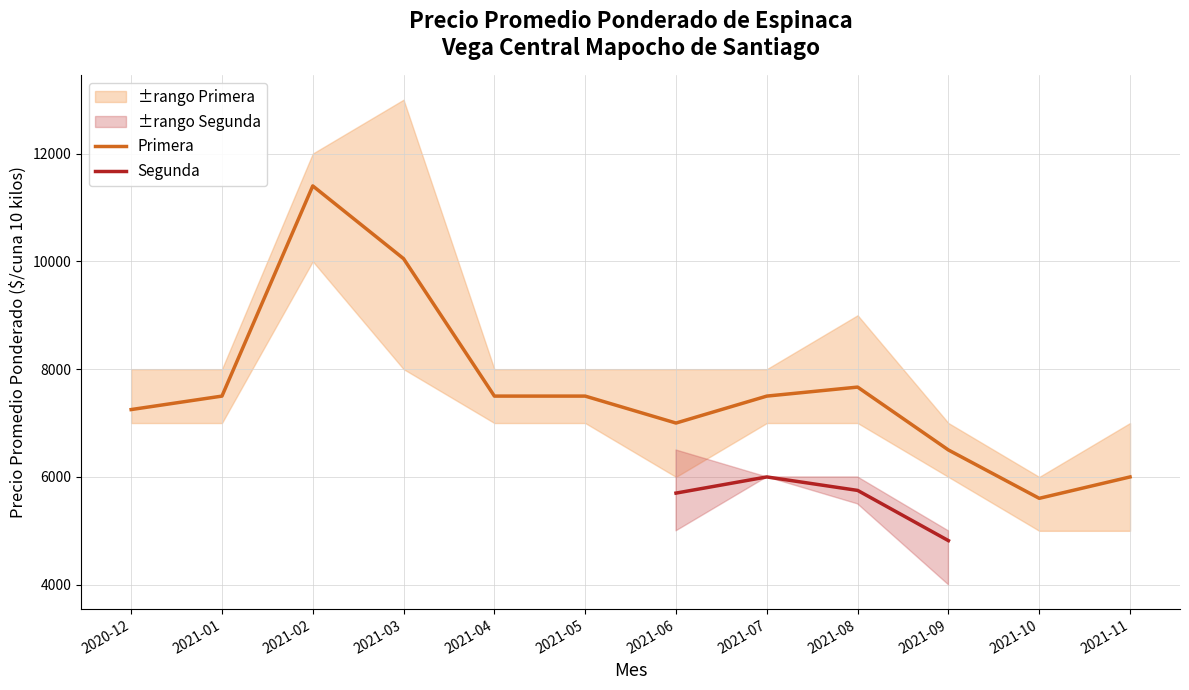

Does the chart have visible grid lines?

Yes